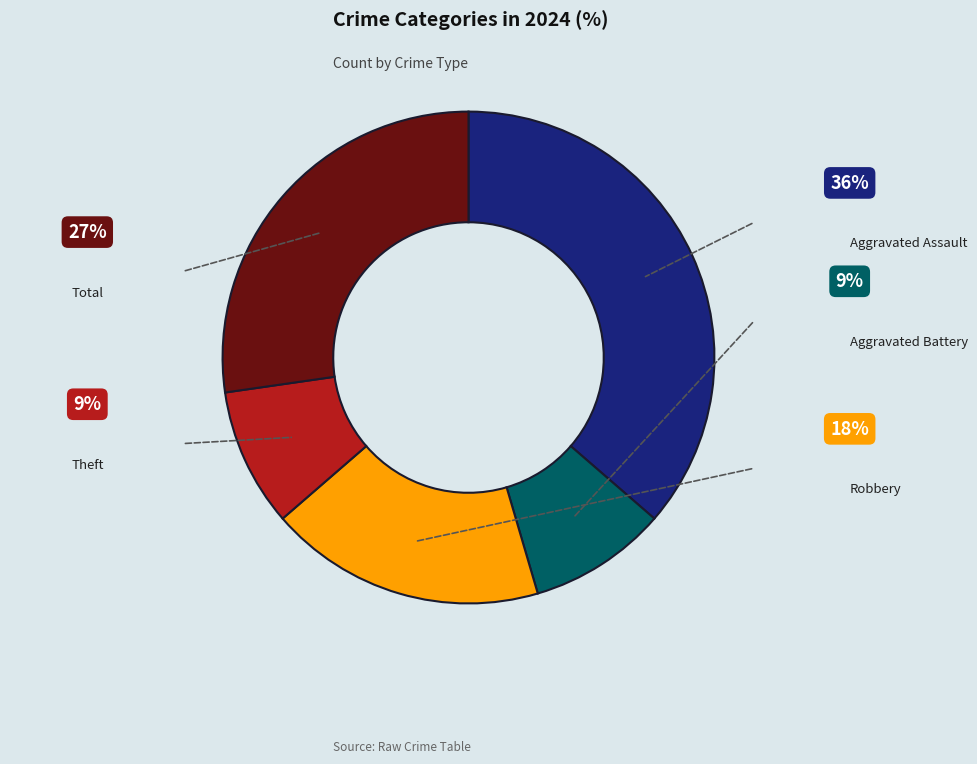

Is there a majority slice in this chart?

No